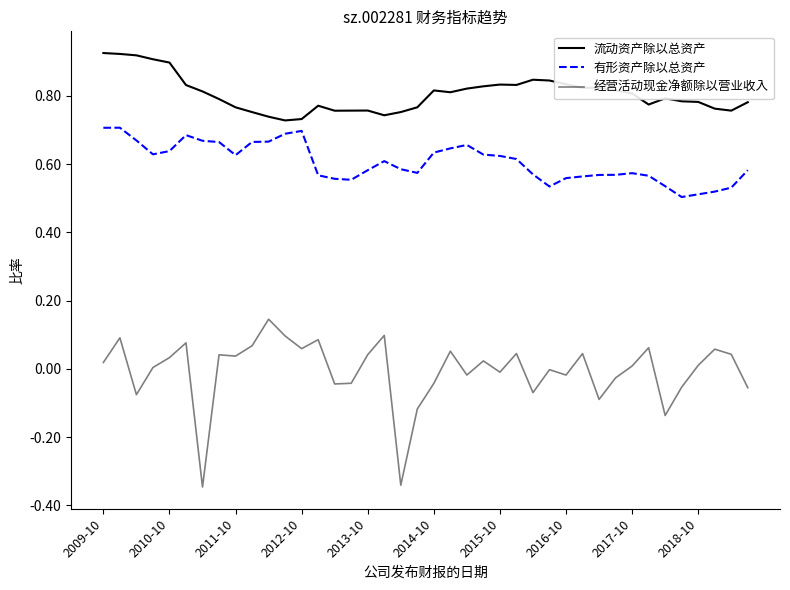

What is the maximum value shown in the chart?

0.9